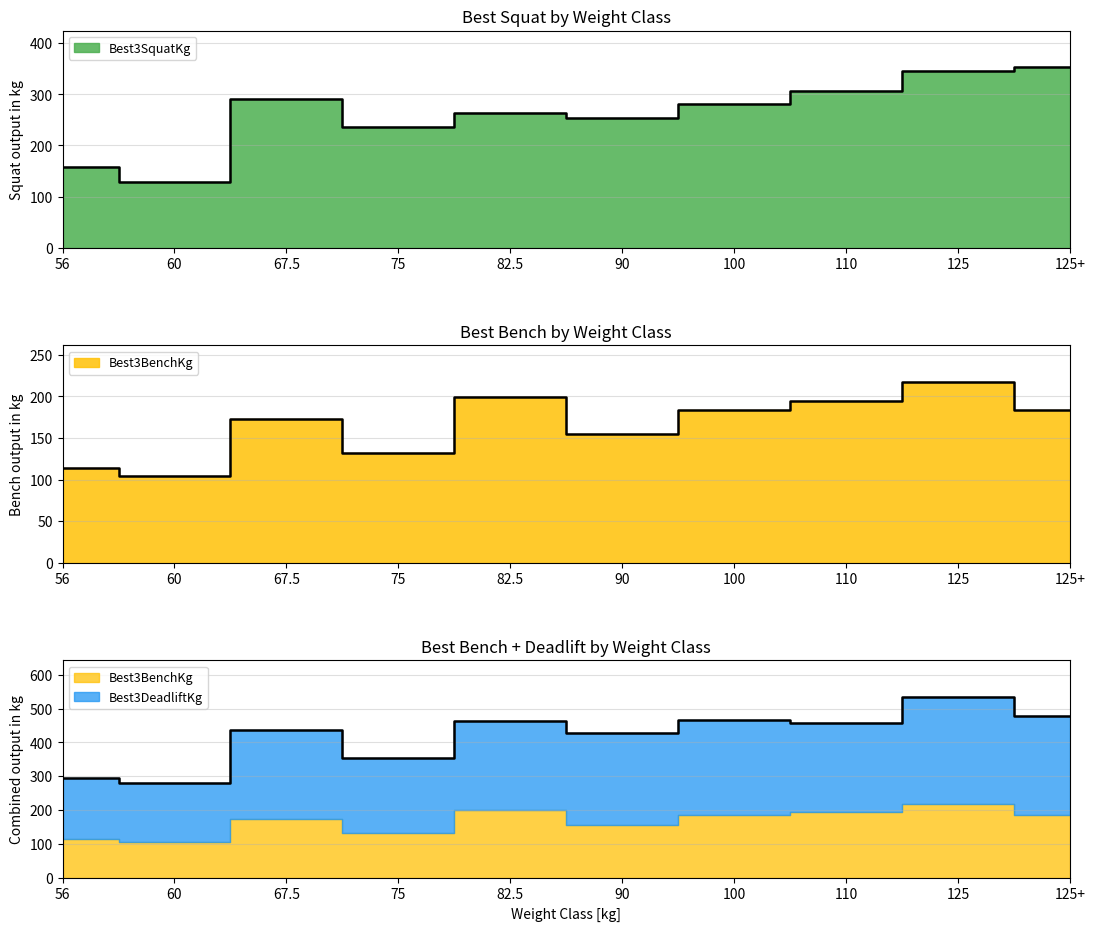

Count the number of categories in the chart.

10